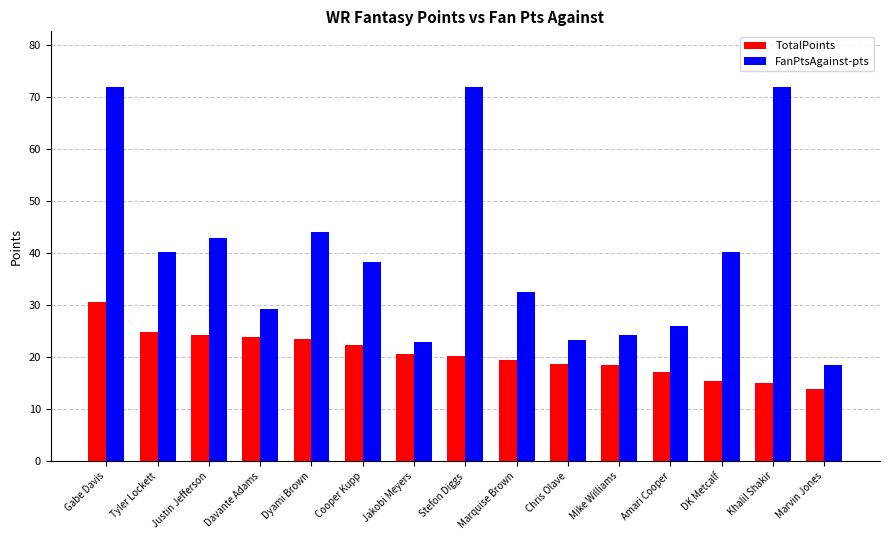

List the series in order of their peak value, lowest first.

TotalPoints, FanPtsAgainst-pts